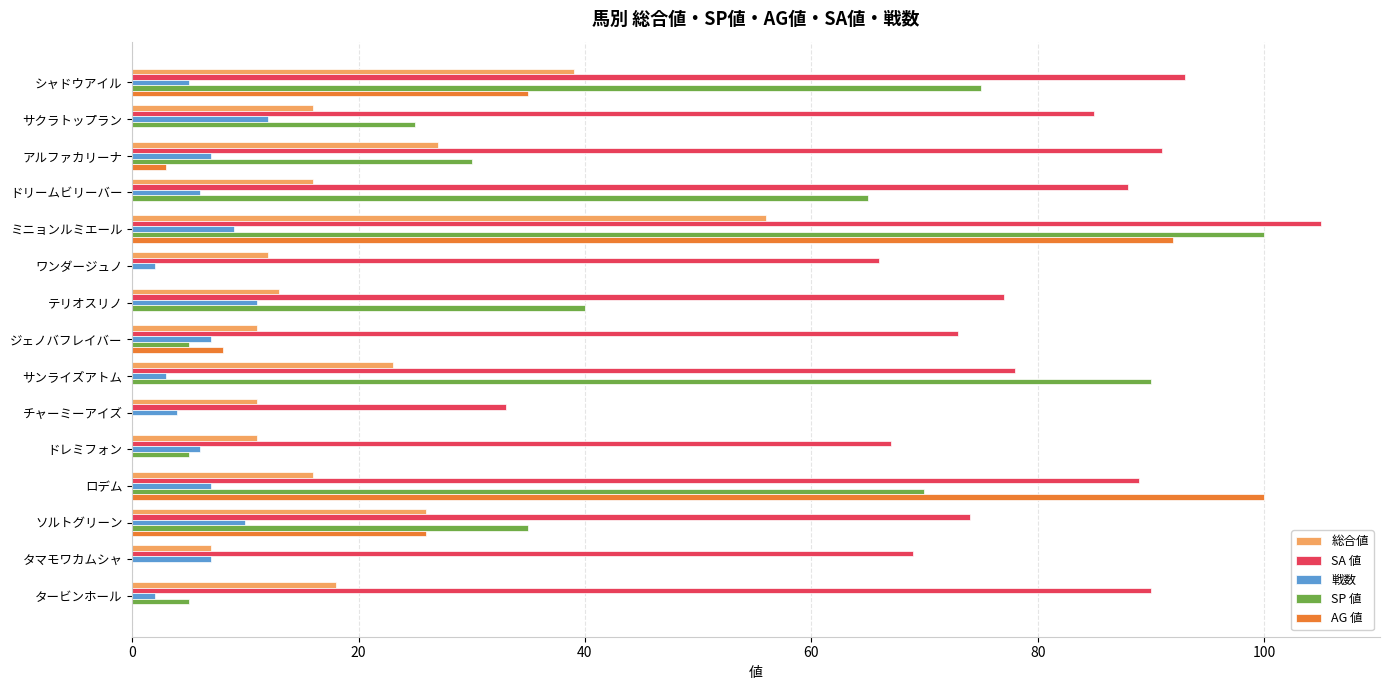

Between シャドウアイル and ドレミフォン, which series saw the biggest shift?

SP 値